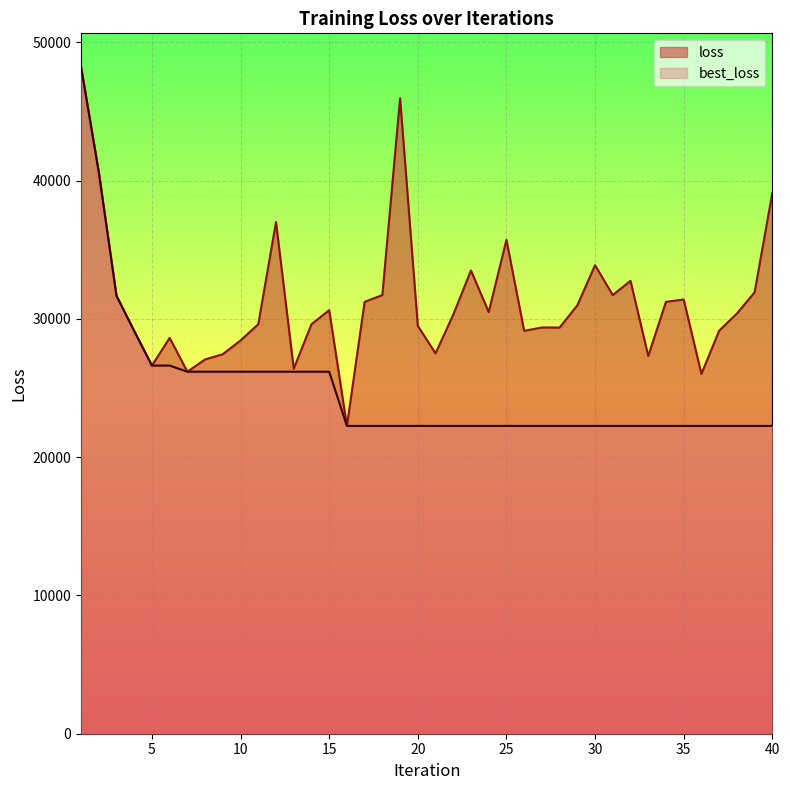

In loss, how many points are higher than both neighbors (excluding endpoints)?

10